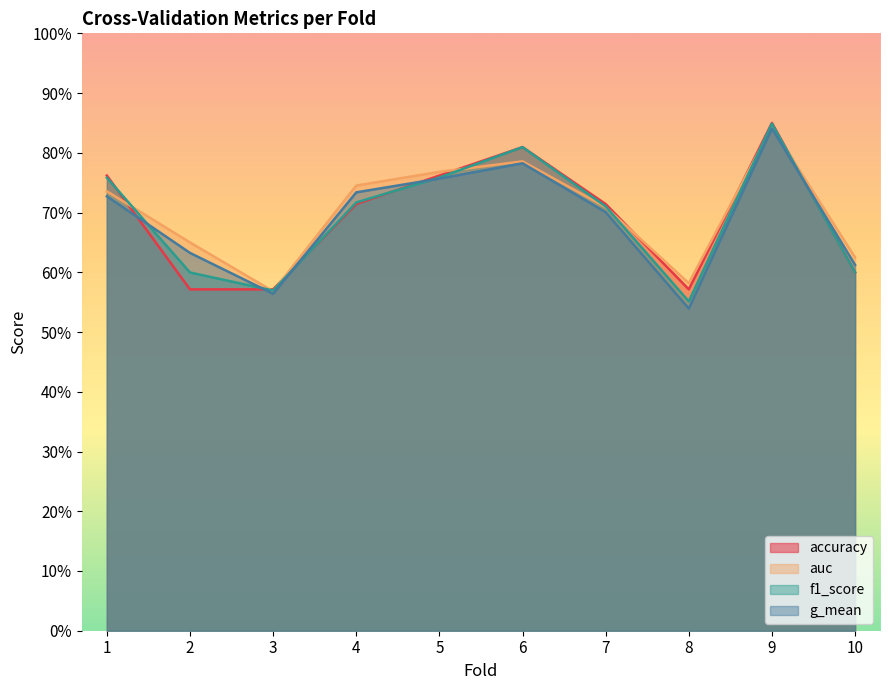

True or false: auc has a value of 0.1 at 10.

False